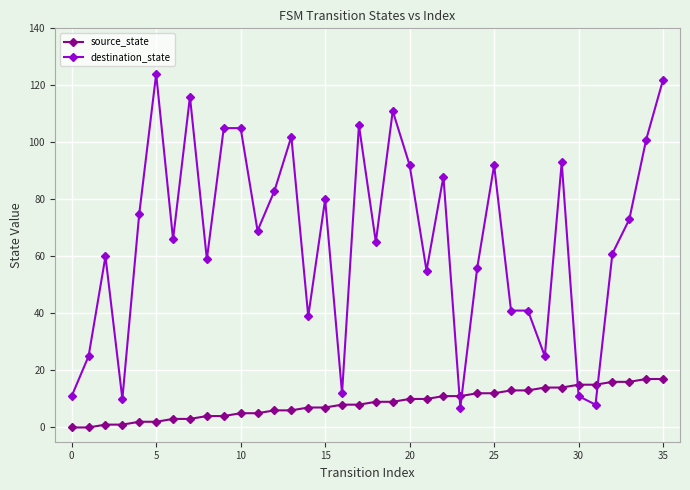

What is the difference between the maximum and minimum values in the source_state series?

17